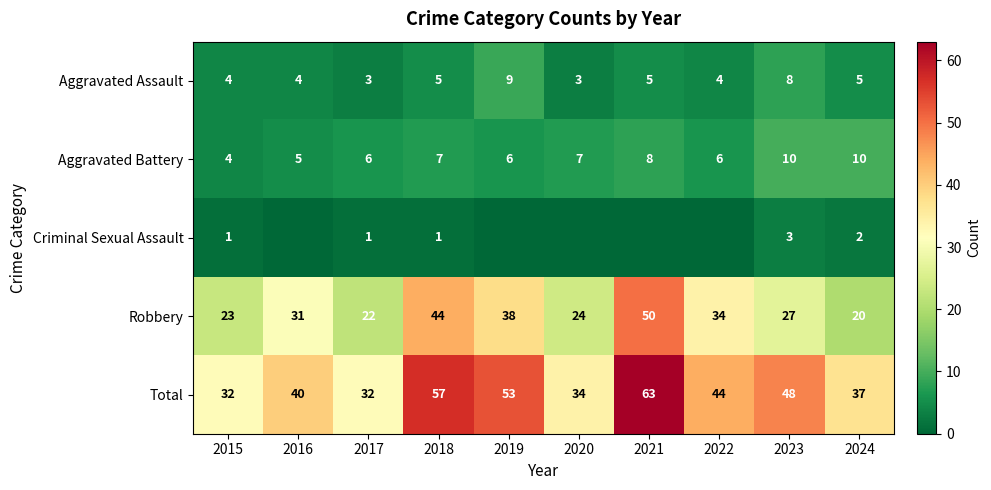

Count the number of data series in this chart.

5